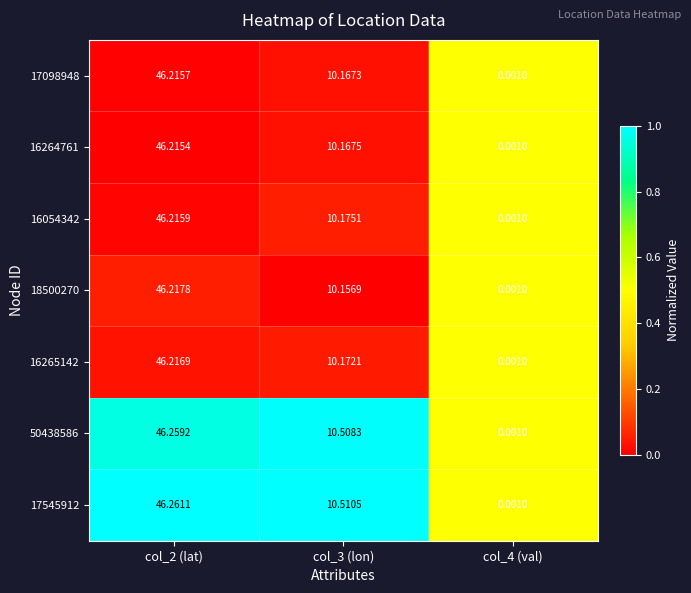

Is the value of 16054342 at col_3 (lon) greater than the value of 16264761 at col_3 (lon)?

Yes